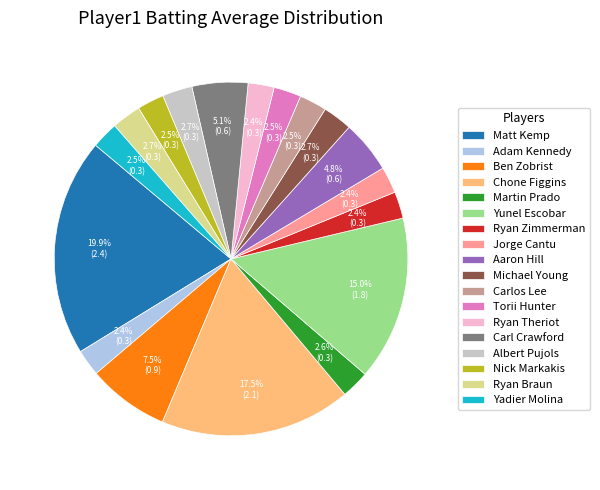

How much of the chart is everything except Aaron Hill?

95.2%